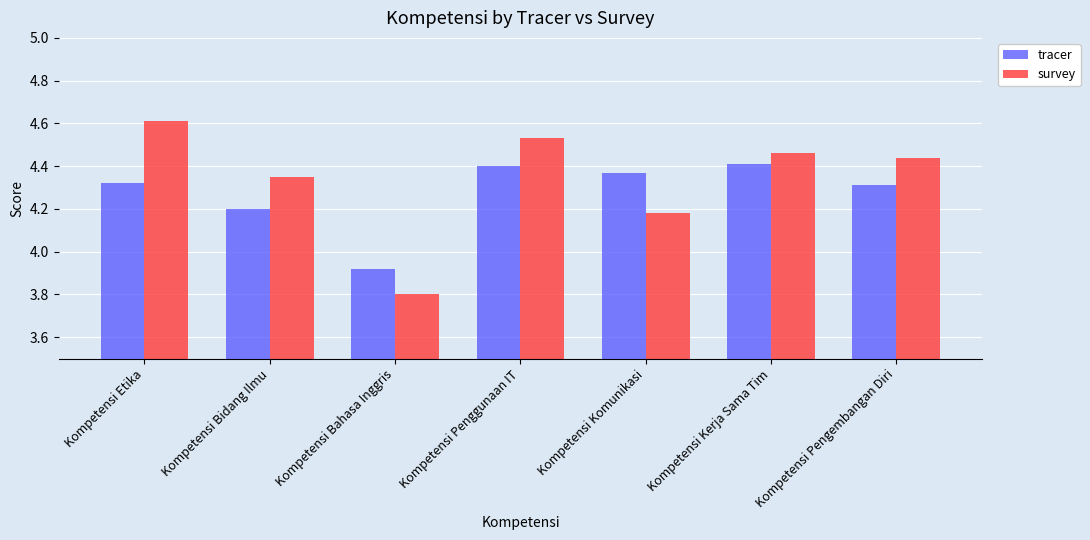

What position from the left is Kompetensi Pengembangan Diri?

7